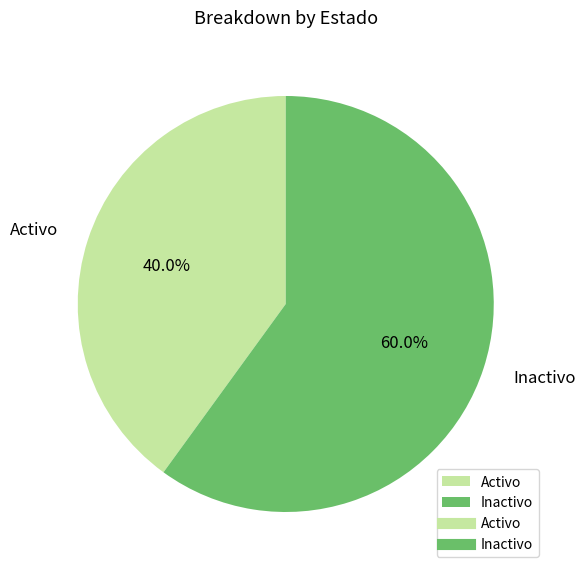

Which has a higher value, Activo or Inactivo?

Inactivo